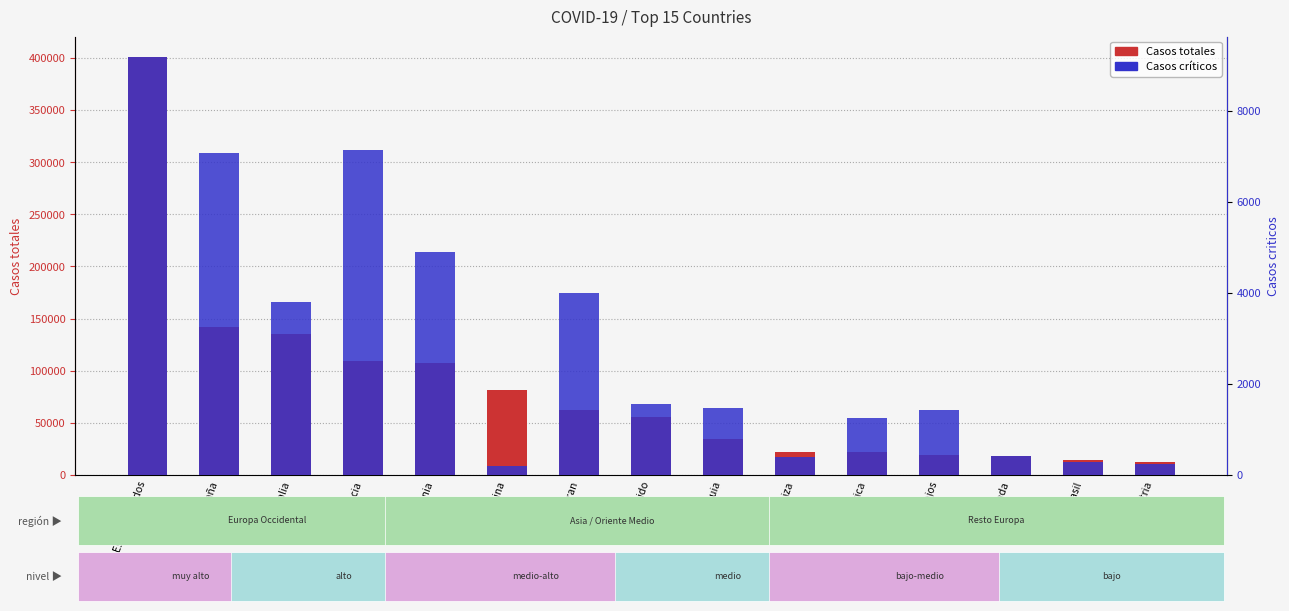

How many groups of bars are there?

15